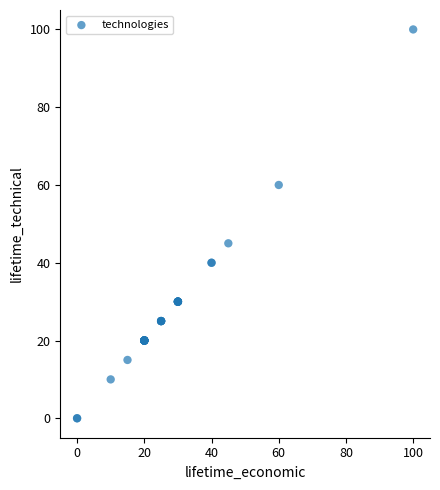

What Y value in the scatter plot is closest to 50?

45